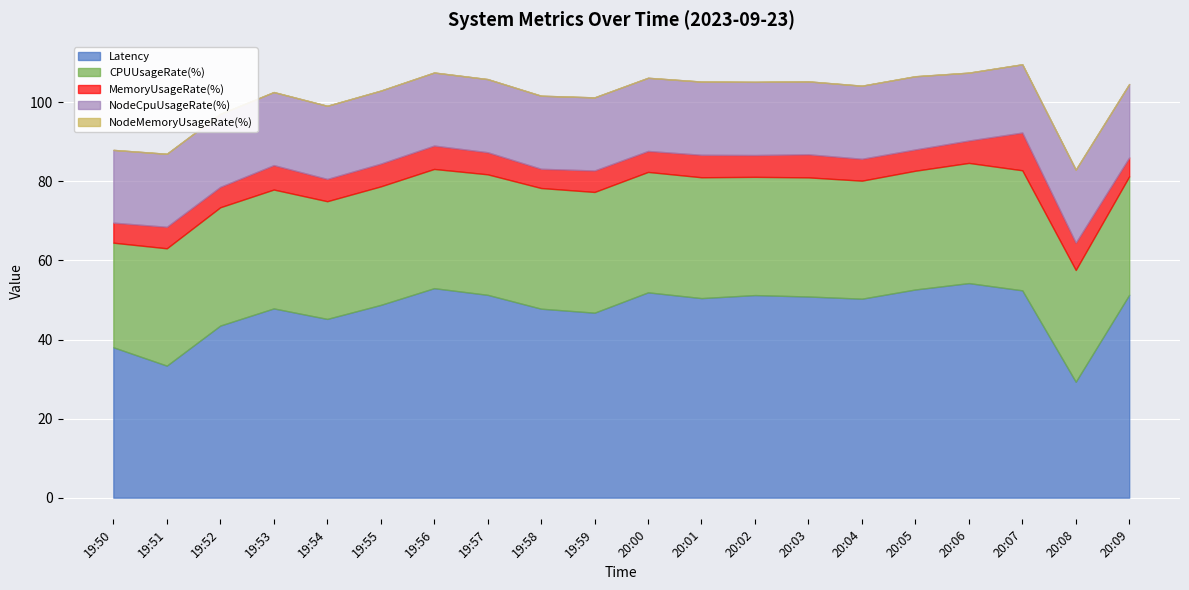

How many data points in Latency are above 50?

11